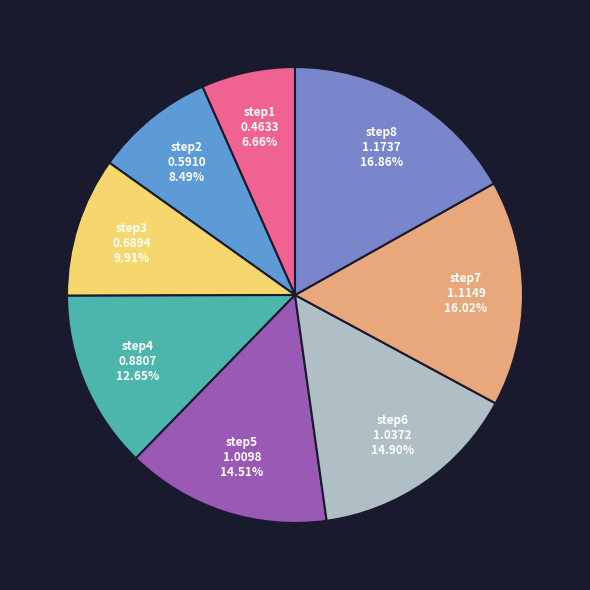

How many segments does this pie chart have?

8